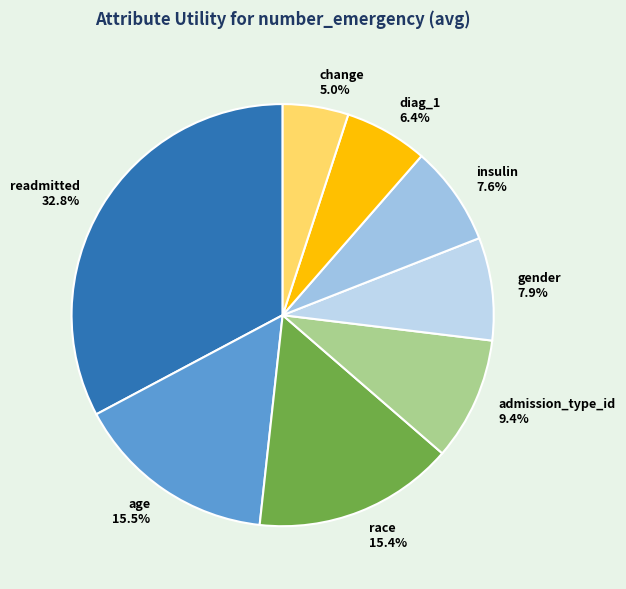

Does readmitted account for over 50% of the chart?

No